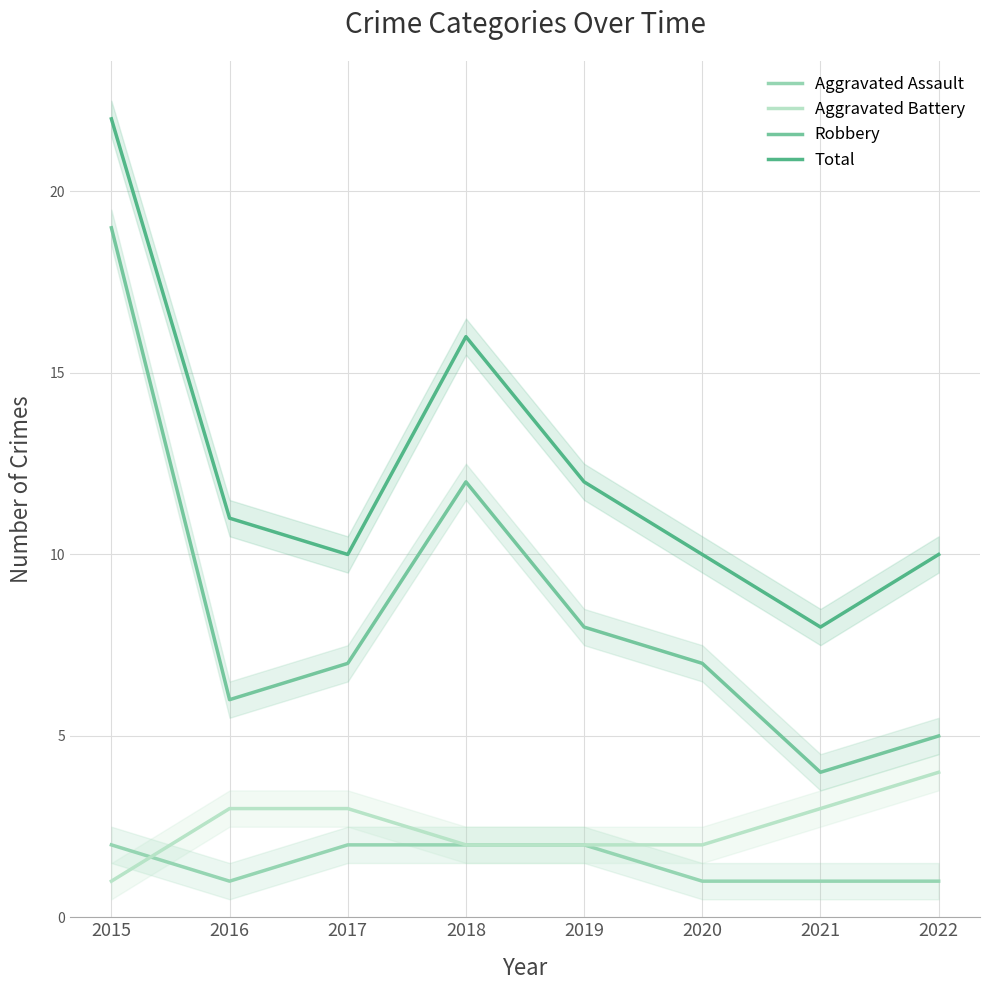

The Robbery series shows 1 at 2022. True or false?

False